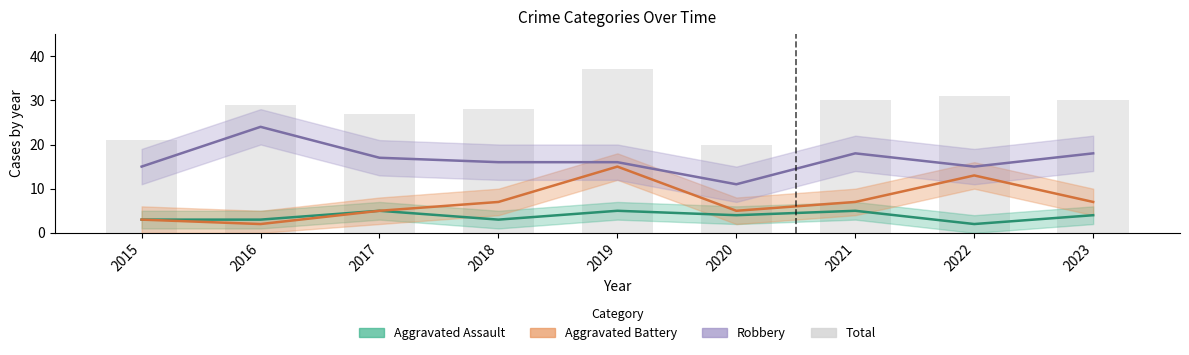

What is the approximate value at 2021?

30